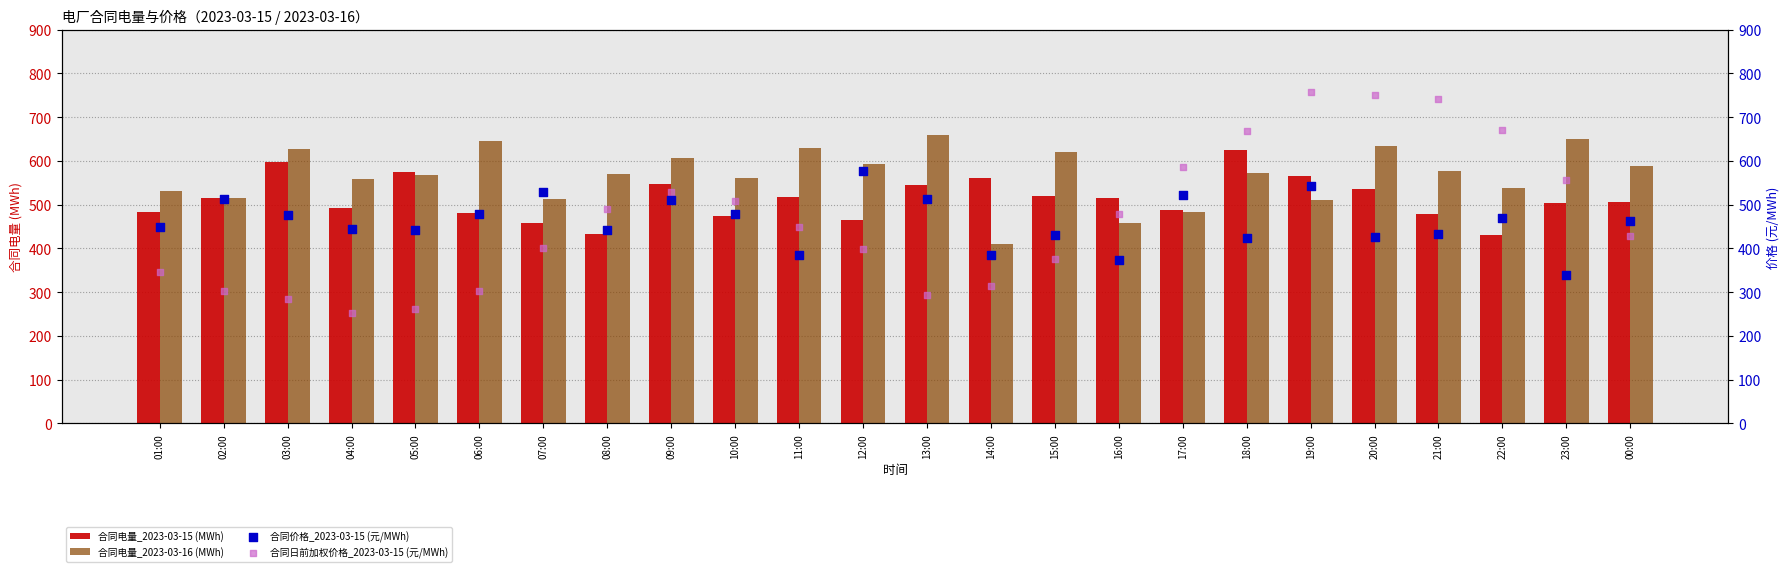

At which category is the sum across all series the highest?

19:00